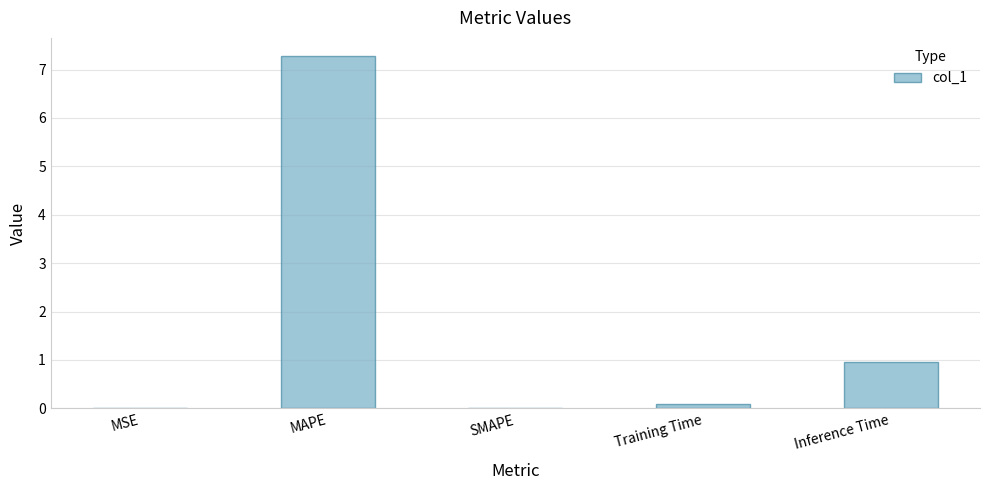

What is the sum of the values at Inference Time and SMAPE?

1.0